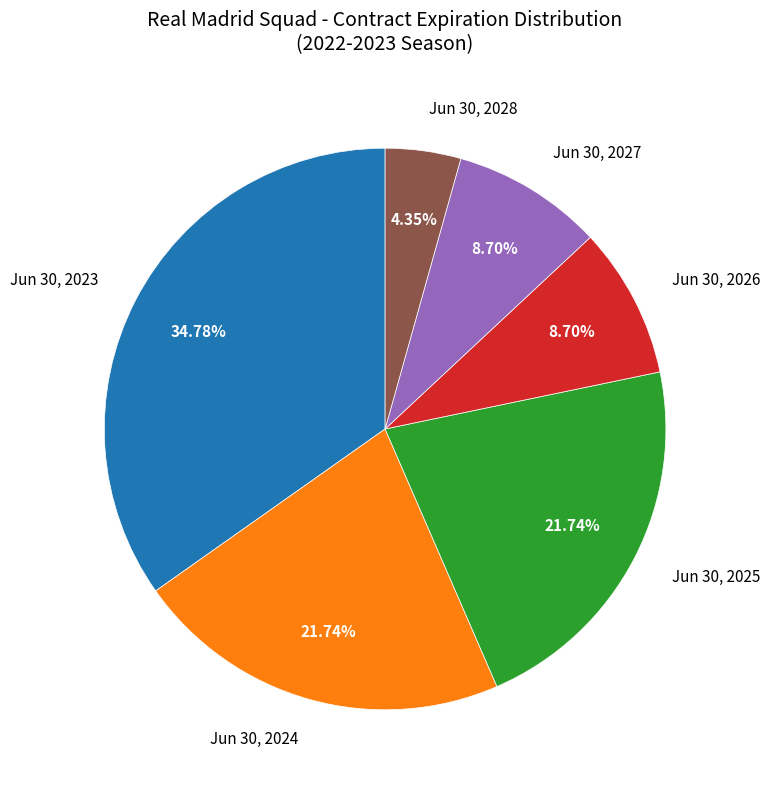

Does any single category account for the majority?

No